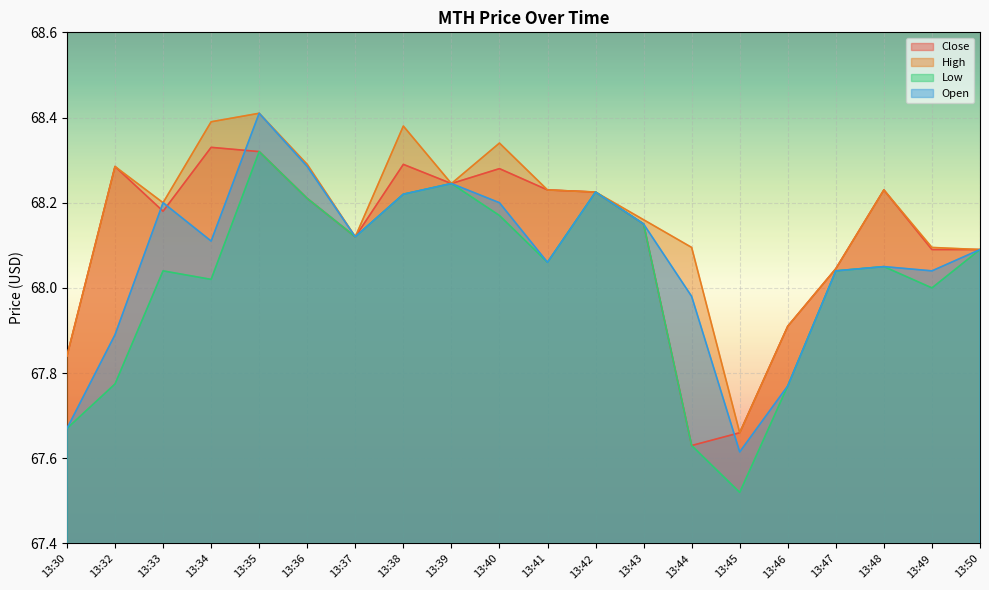

What is the greatest value displayed?

68.4